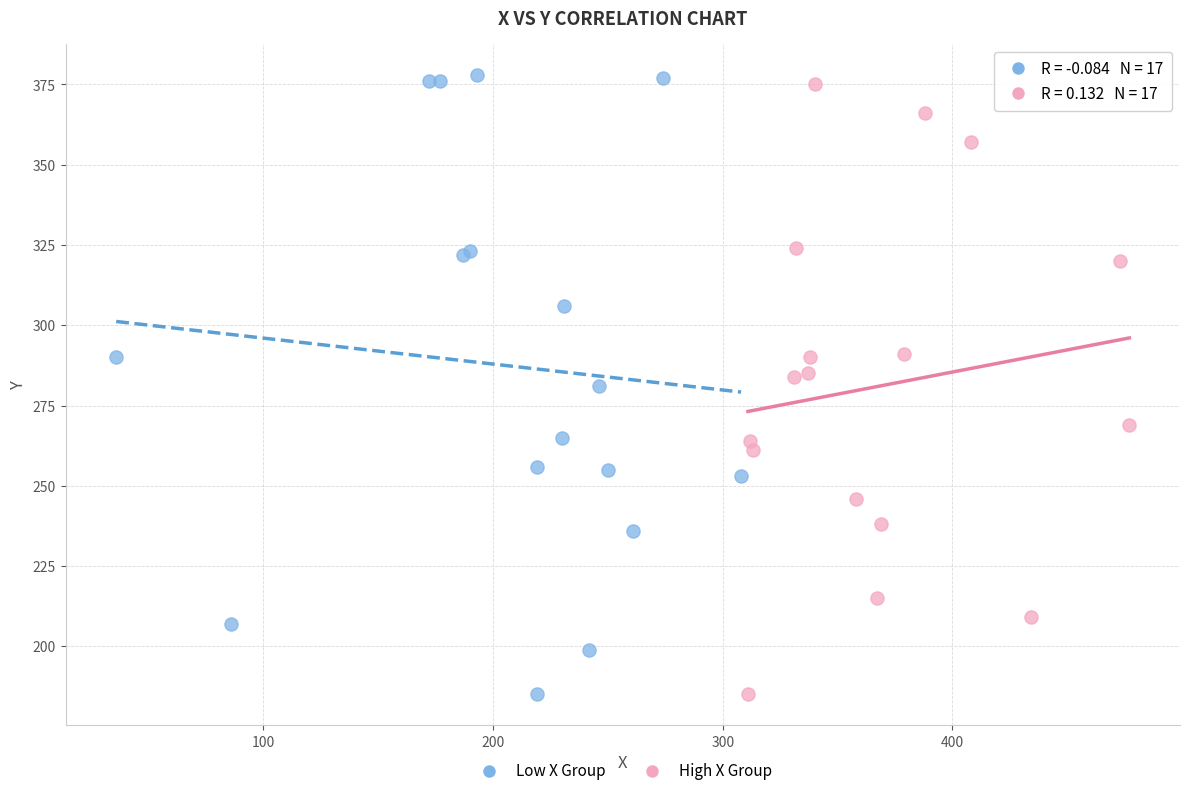

Which series has the largest Y range (max minus min)?

Low X Group